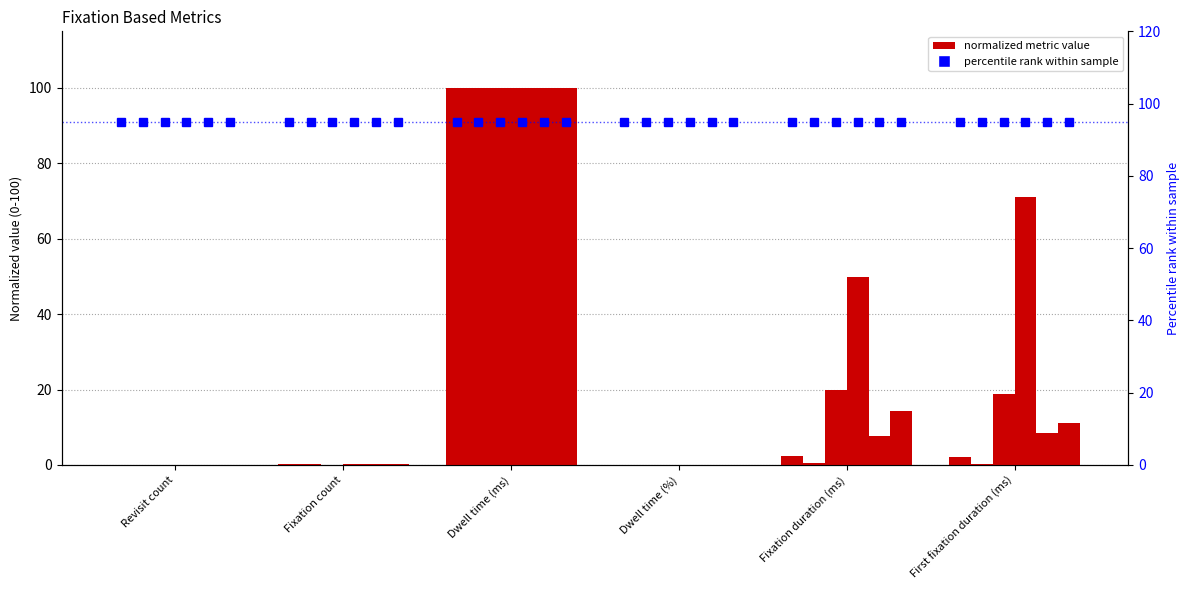

At which category is the sum across all series the highest?

Dwell time (ms)